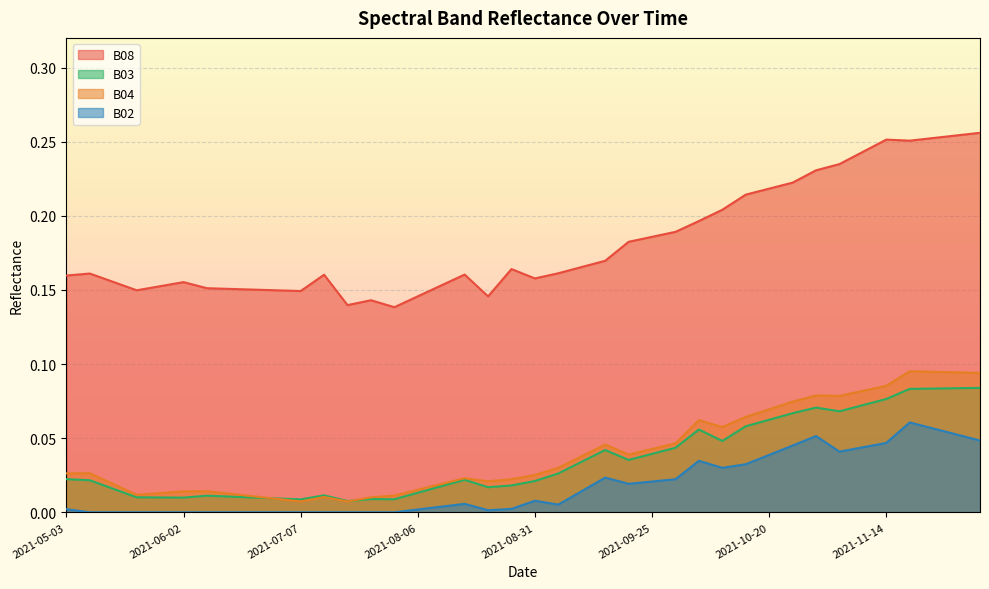

Is the value of B03 at 2021-06-22 greater than the value of B04 at 2021-05-23?

No